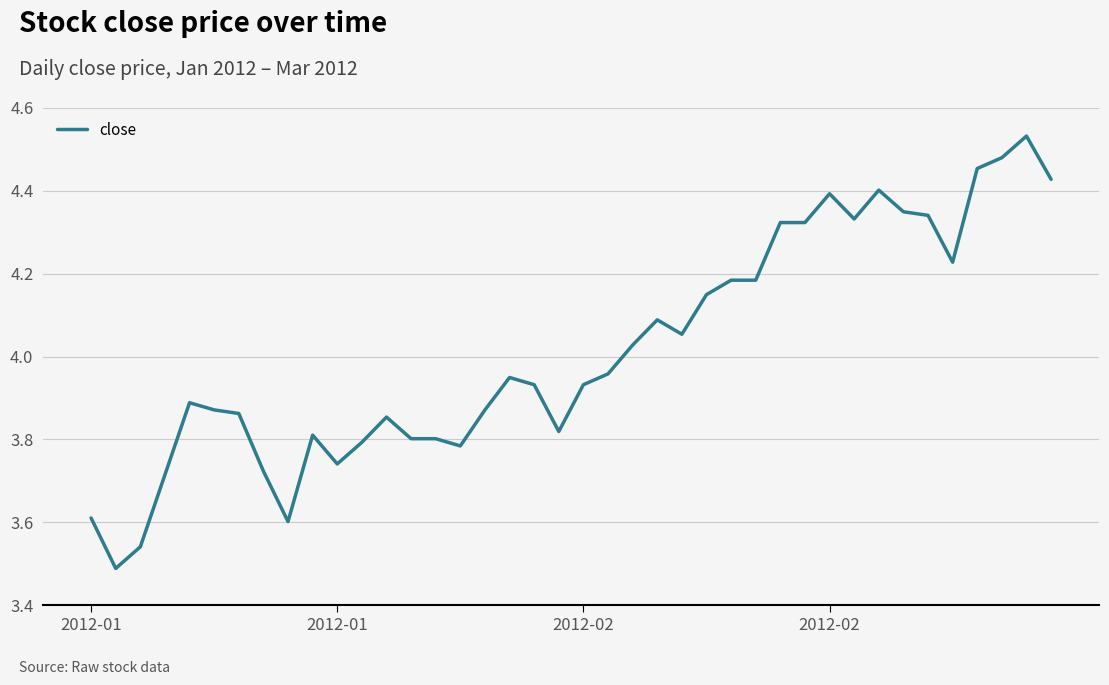

What is the difference between the maximum and minimum values?

1.0